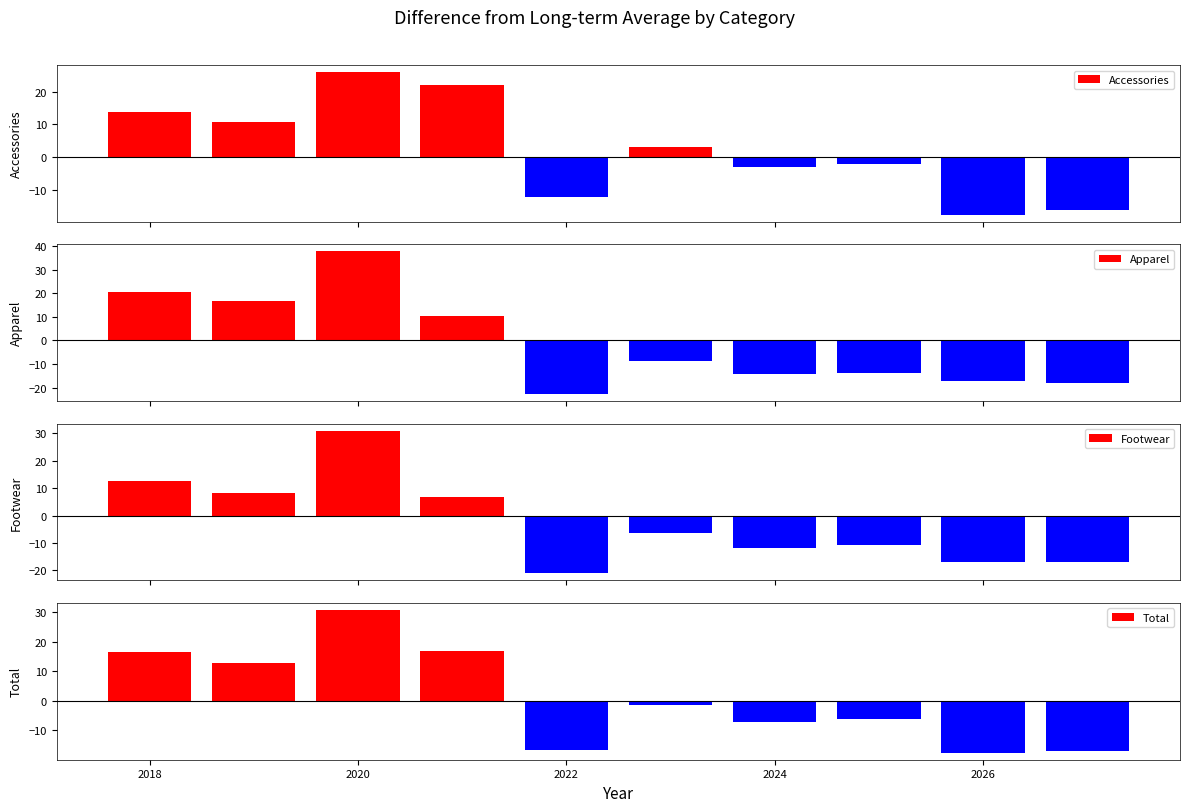

What is the lowest value of the Accessories series?

-17.7